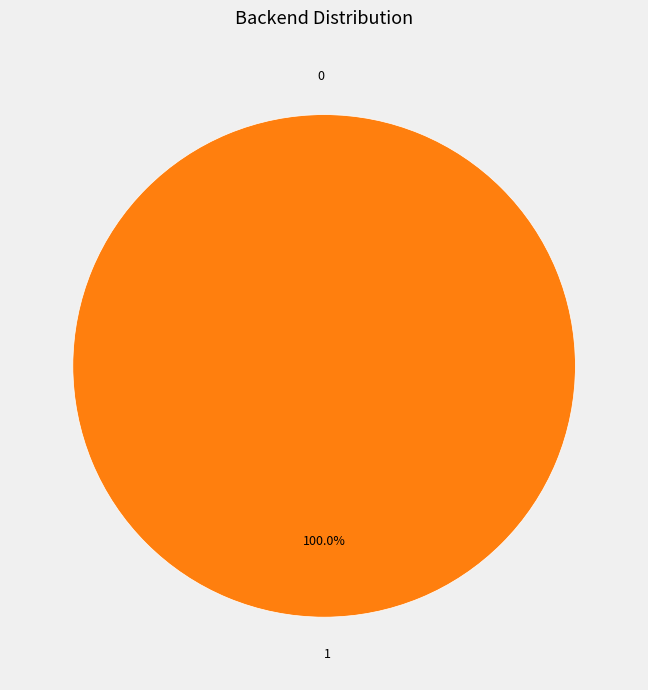

How much of the chart is everything except 0?

100.0%